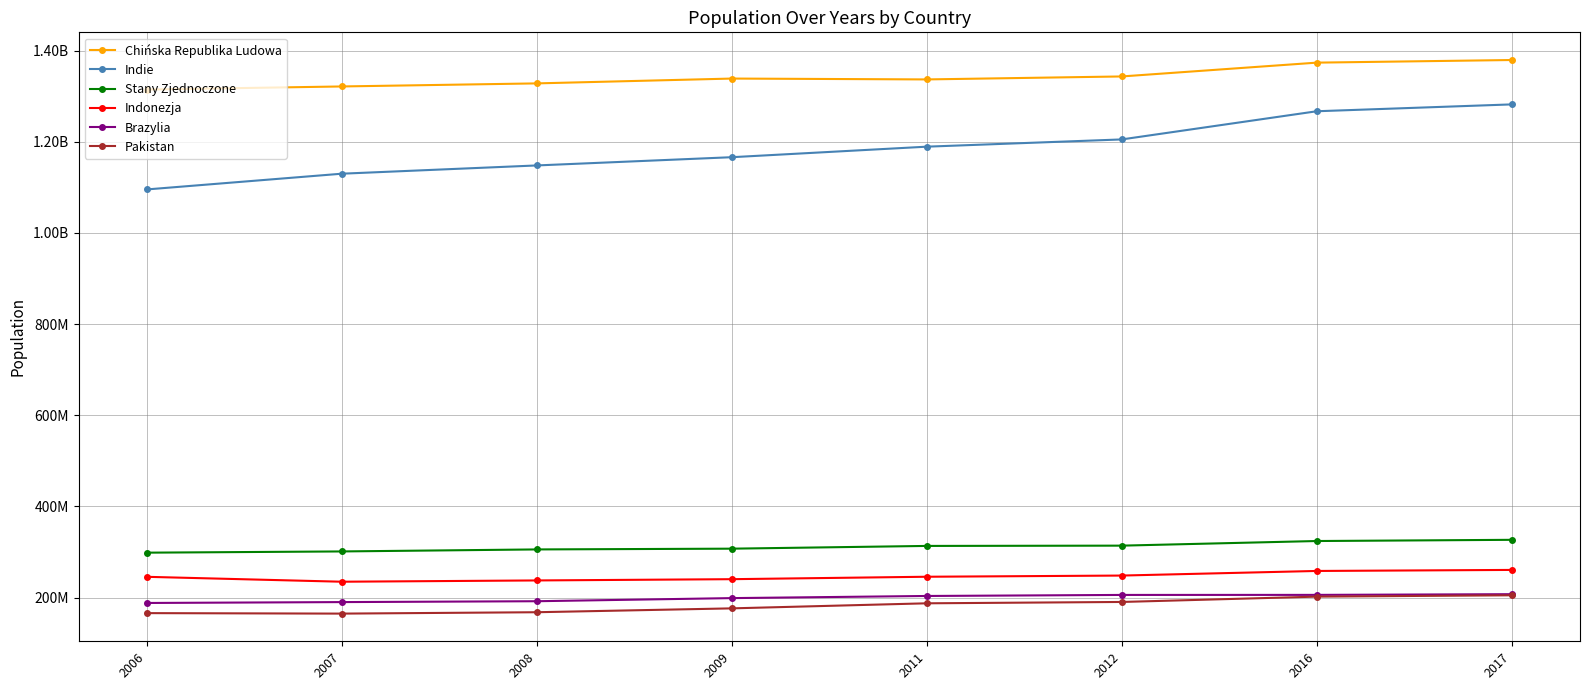

Does the chart have visible grid lines?

Yes